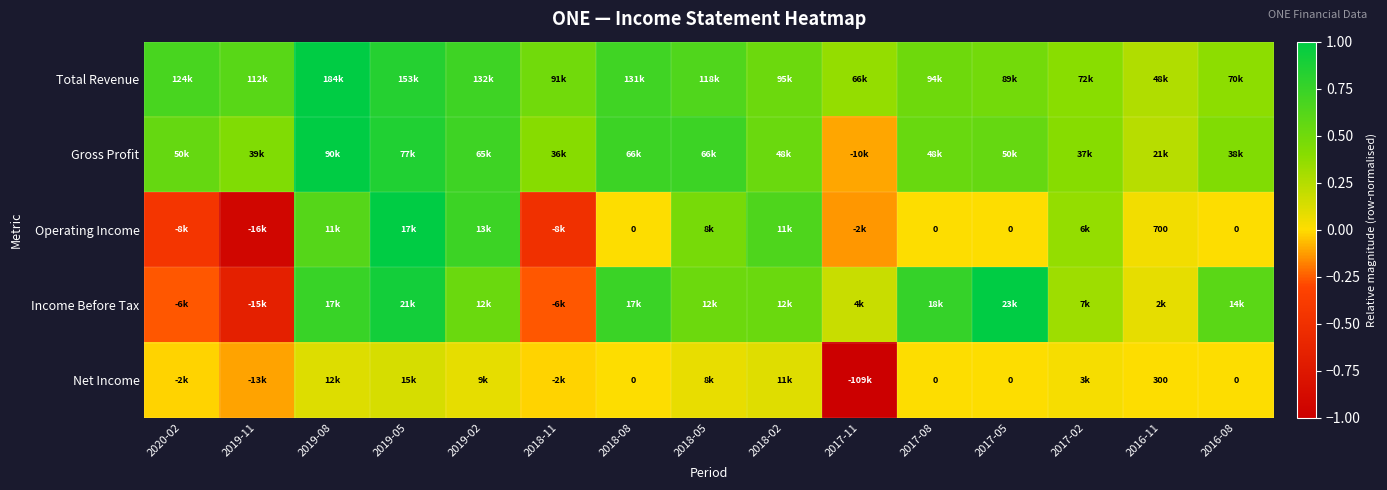

At how many categories does at least one series exceed 0?

15